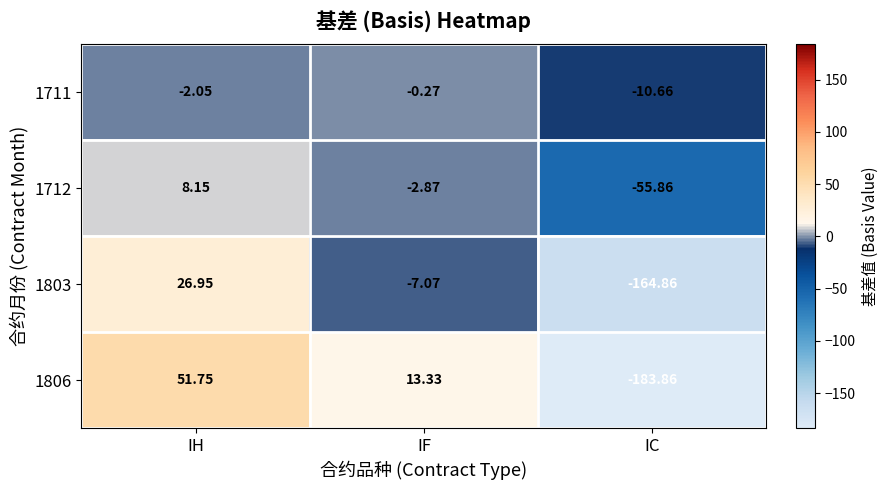

At which label does 1806 first exceed 13?

IH